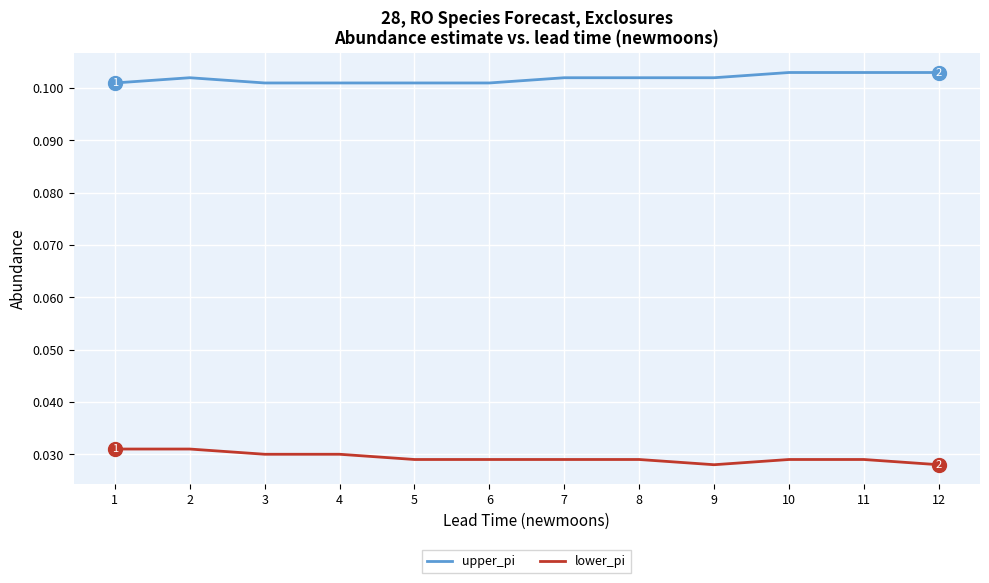

Which series has the largest total across all categories?

upper_pi